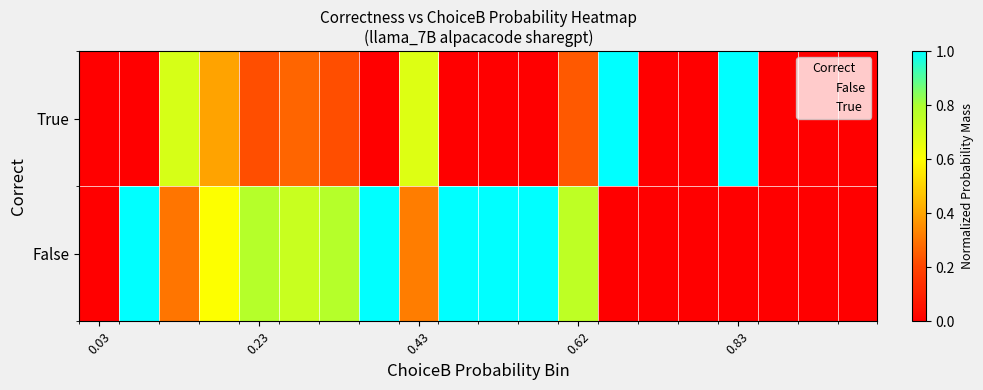

List the series in order of their overall mean, lowest first.

True, False